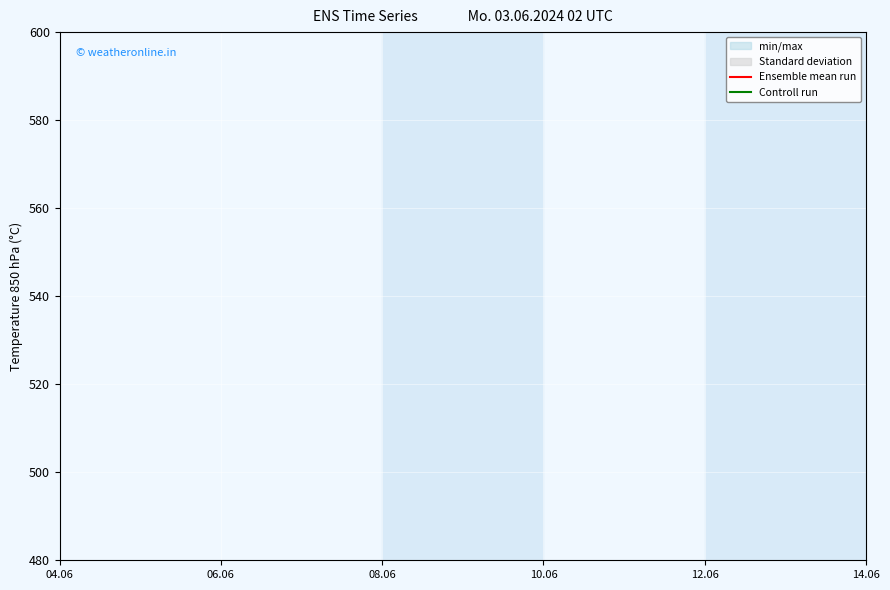

True or false: Ensemble mean run and Controll run cross at least once.

False